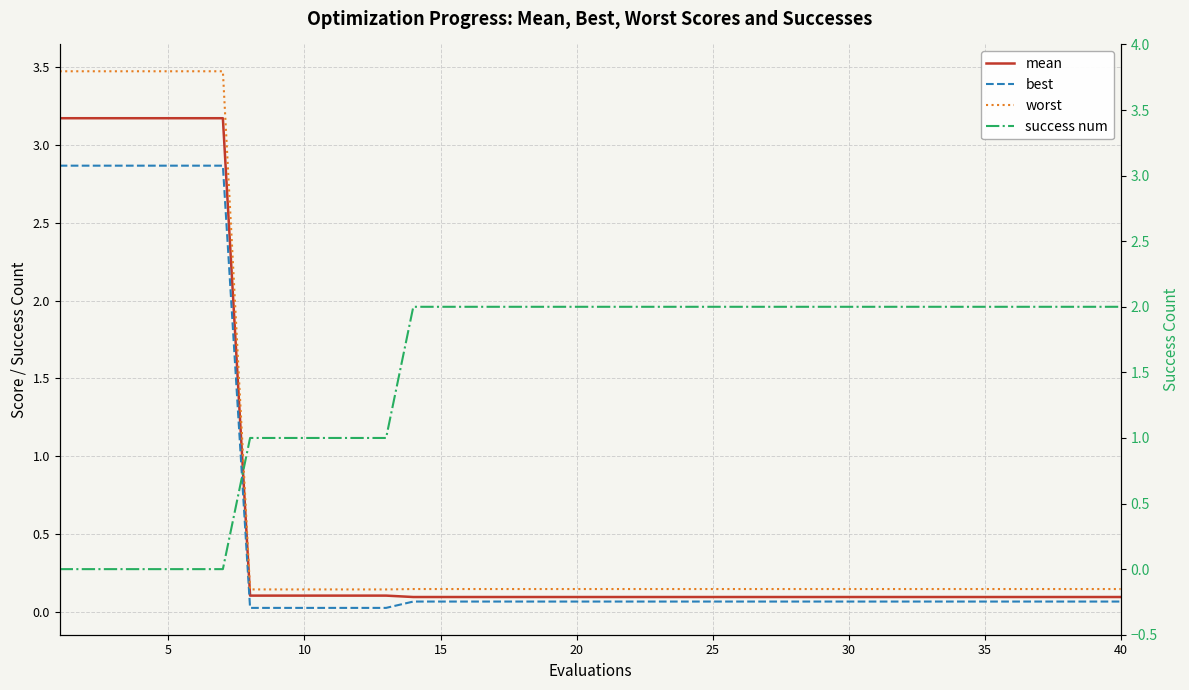

List the series in order of their peak value, lowest first.

success num, best, mean, worst